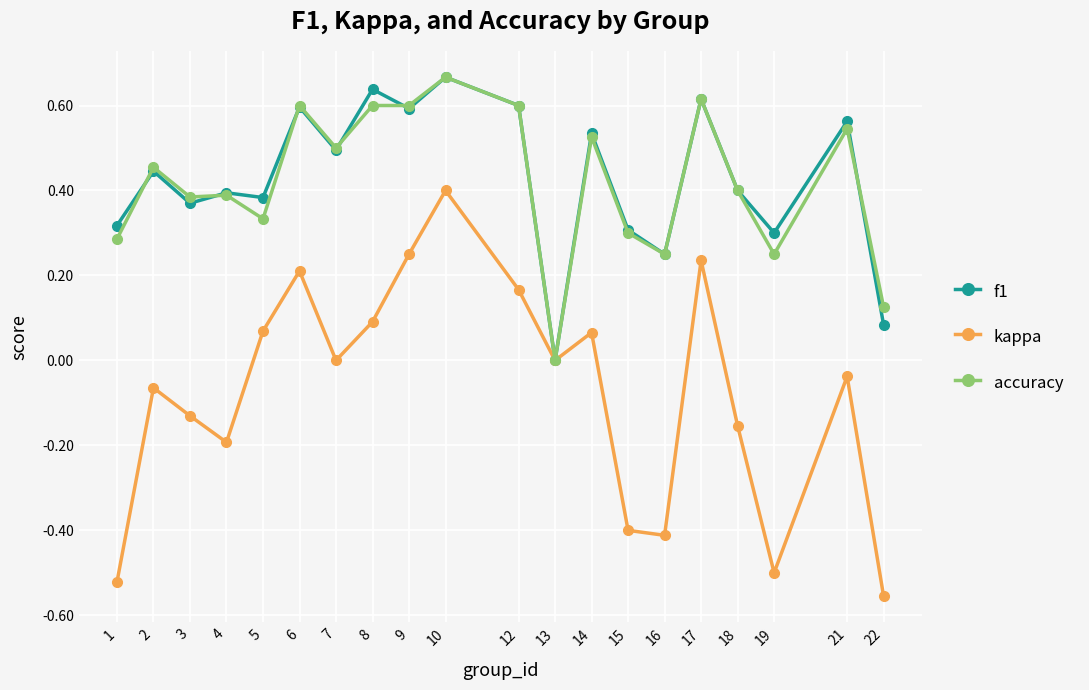

How many interior local valleys does the kappa series have?

5